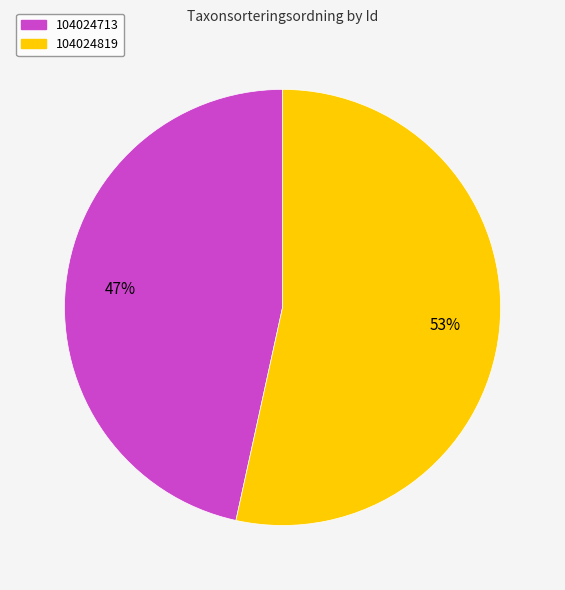

Which slice represents more than half of the pie?

104024819